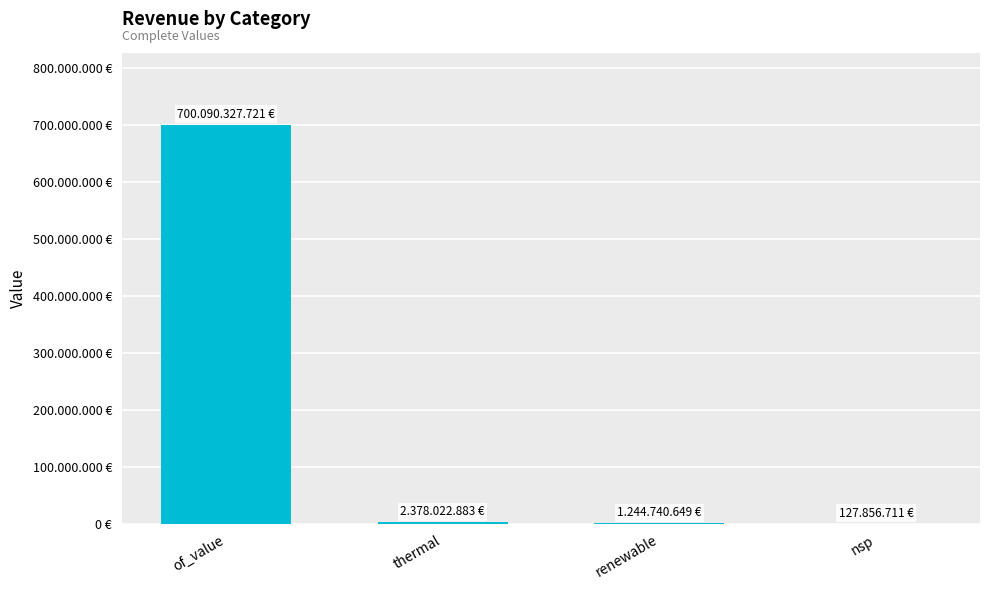

Are the bars horizontal?

No